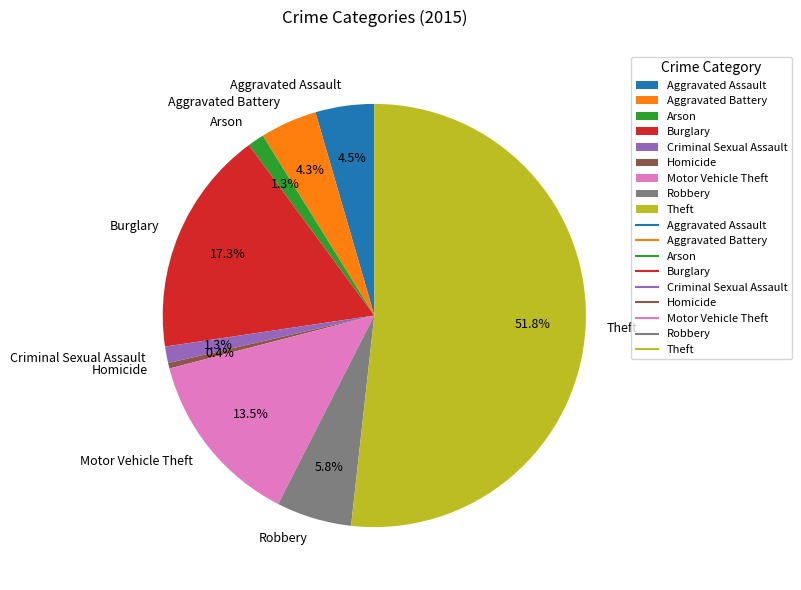

True or false: Criminal Sexual Assault accounts for 9% of the total.

False